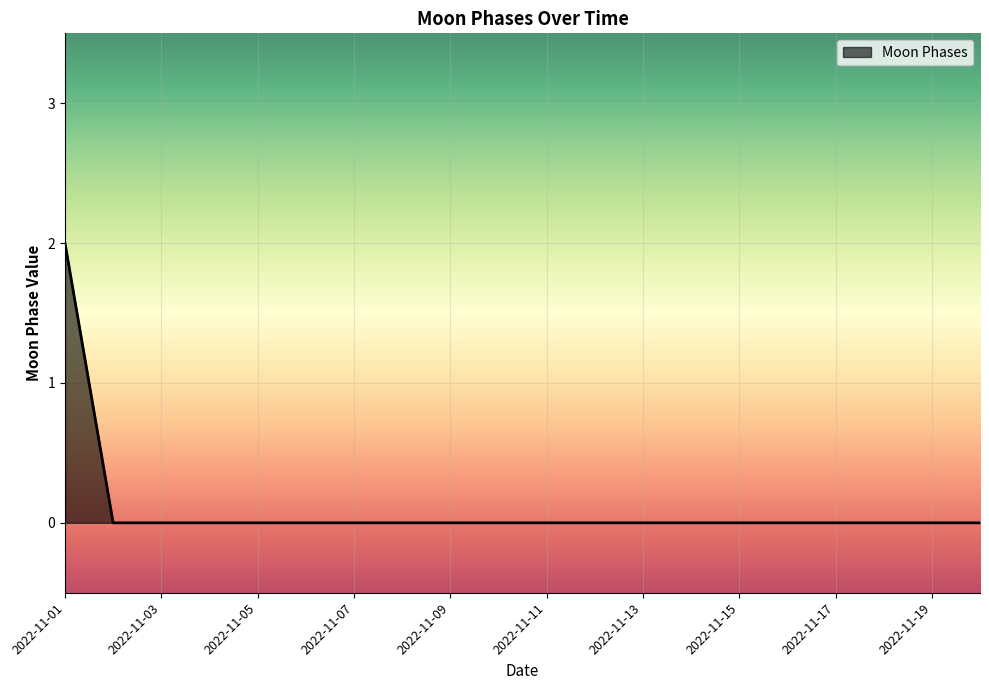

Reading right to left, list all the values displayed in this chart.

0	0	0	0	0	0	0	0	0	0	0	0	0	0	0	0	0	0	0	2